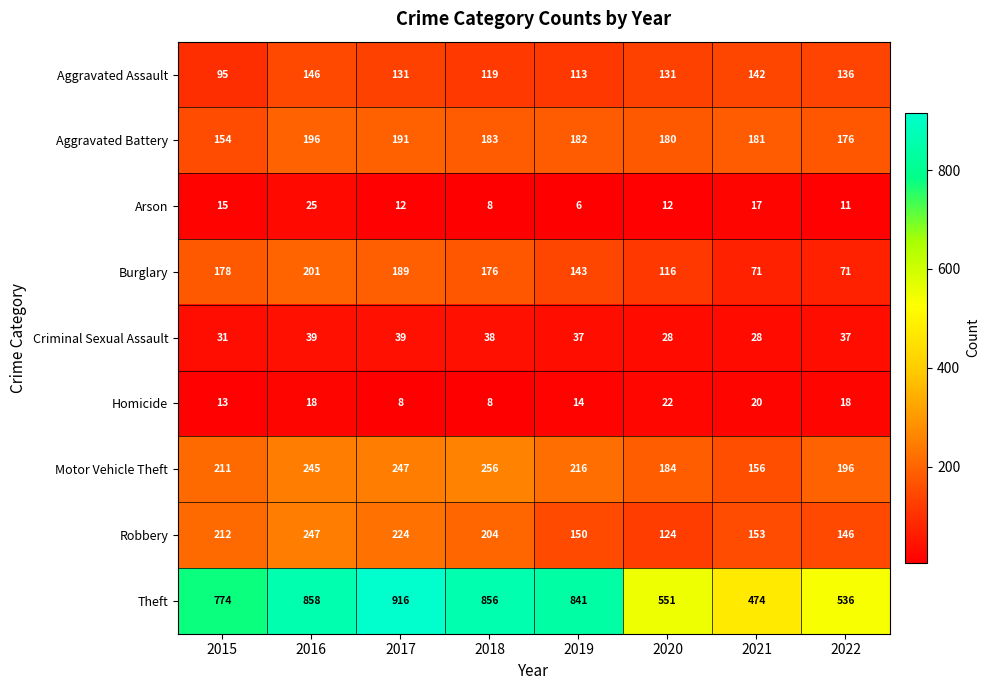

List the series in order of their peak value, highest first.

Theft, Motor Vehicle Theft, Robbery, Burglary, Aggravated Battery, Aggravated Assault, Criminal Sexual Assault, Arson, Homicide